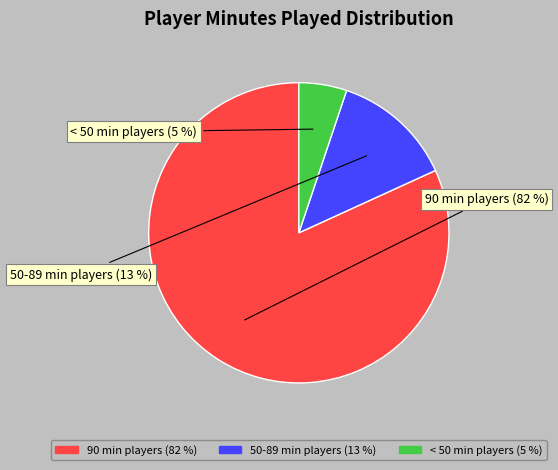

To the nearest percent, what is the difference between the largest and smallest slice percentages?

77%